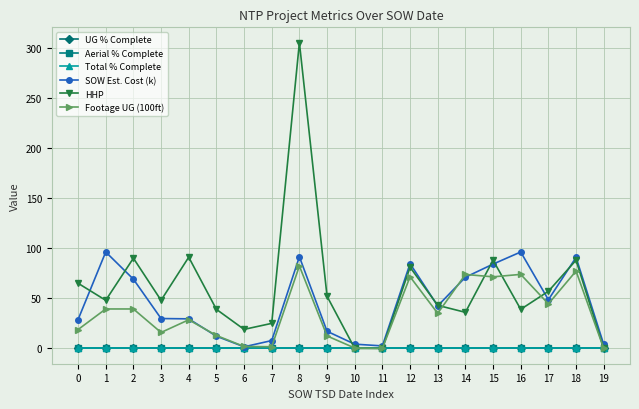

Does the chart have visible grid lines?

Yes